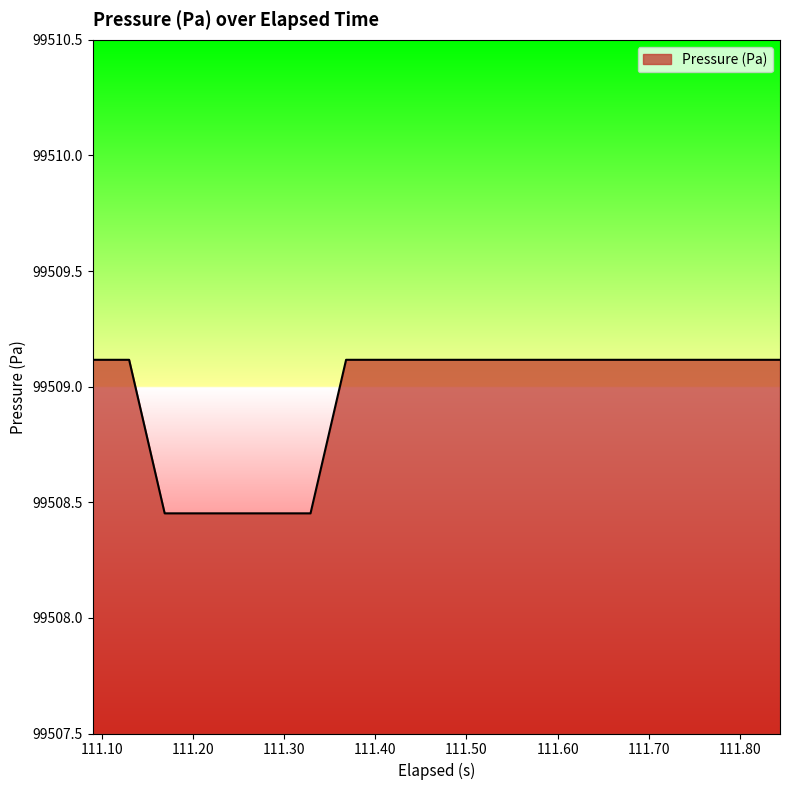

What is the greatest value displayed?

99509.1